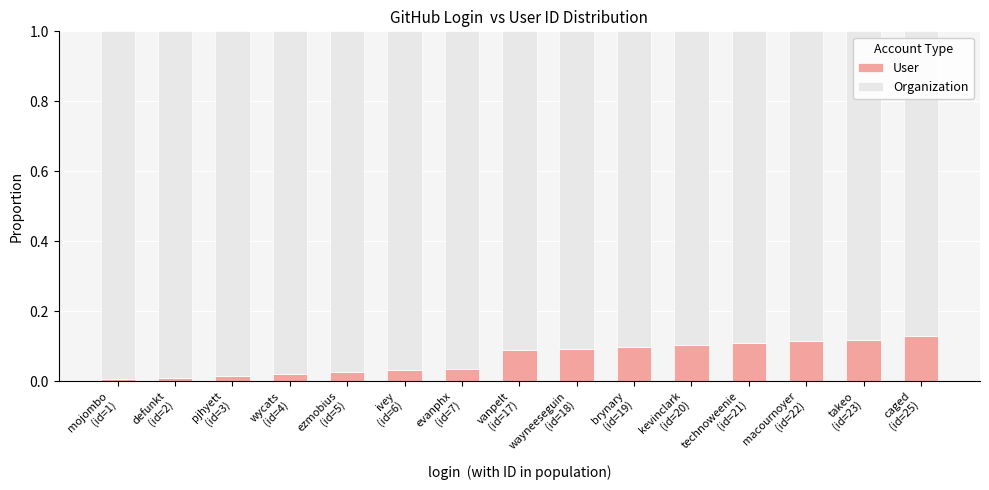

Are the bars horizontal?

No